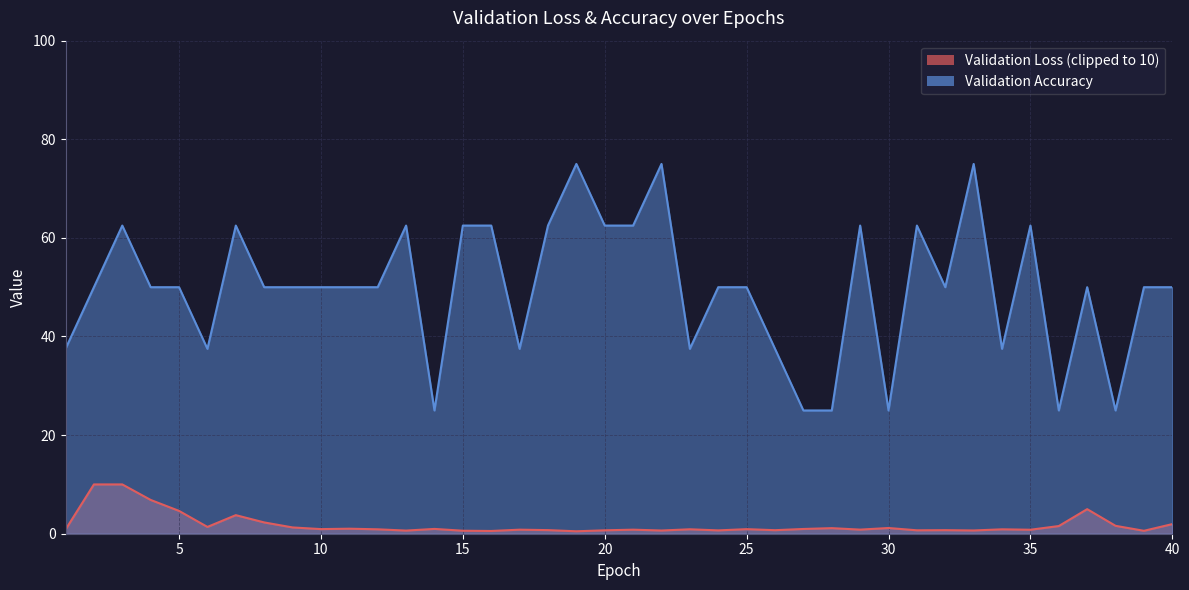

Which label corresponds to the smallest value in the chart?

14